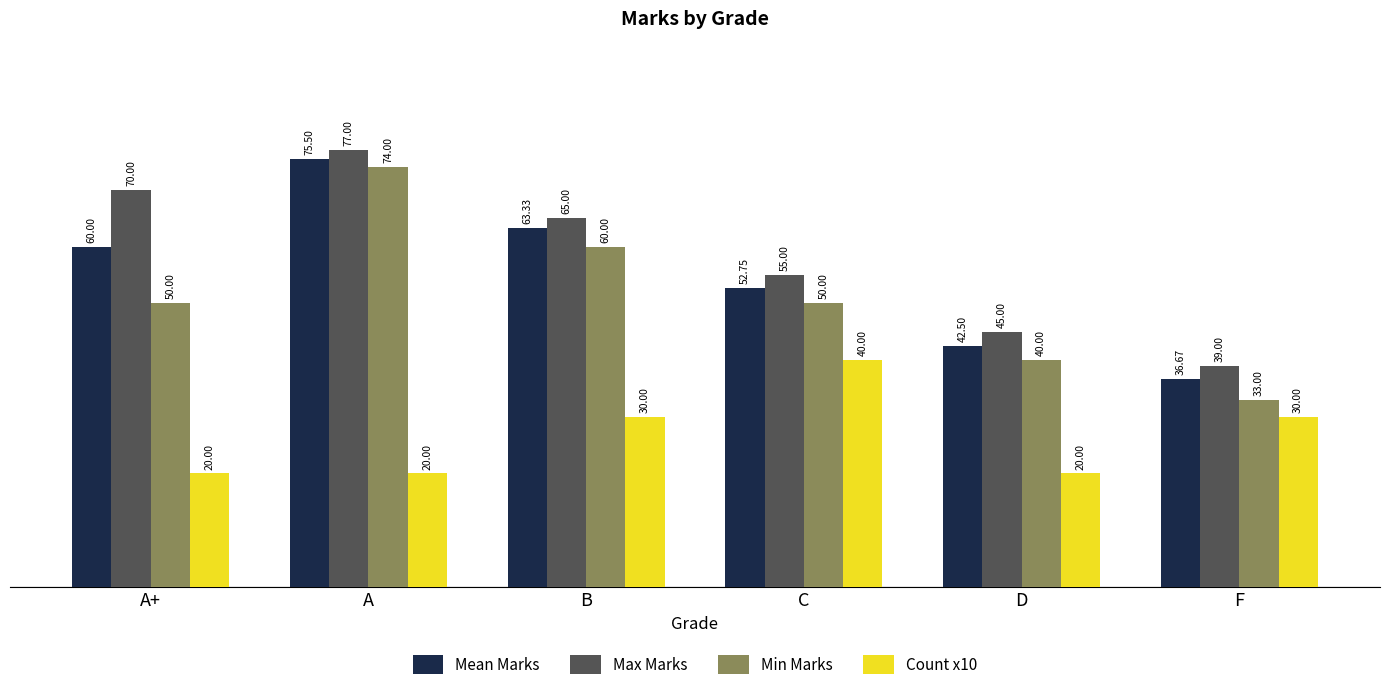

List the series in order of their peak value, highest first.

Max Marks, Mean Marks, Min Marks, Count x10